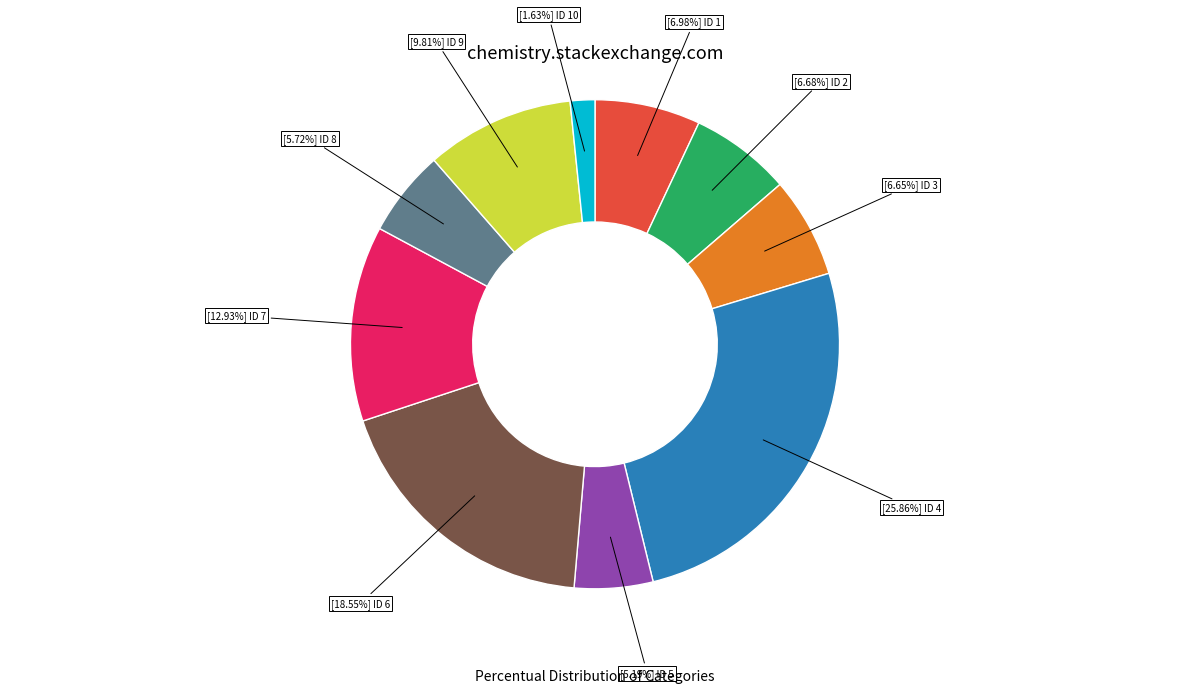

Is there any slice that represents more than half of the pie?

No